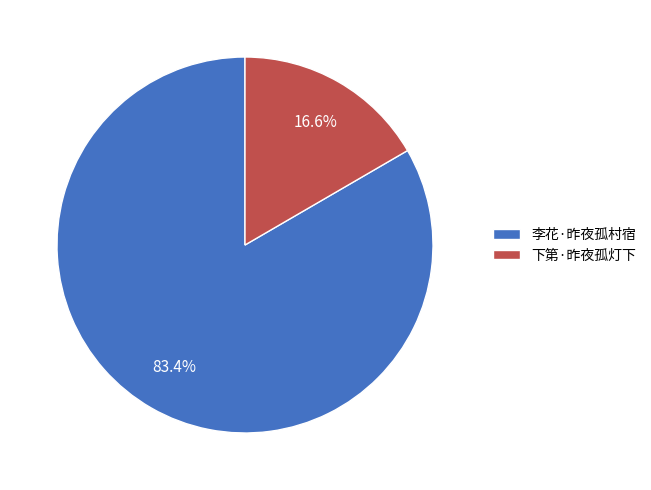

To the nearest percent, what is the difference between the largest and smallest slice percentages?

67%